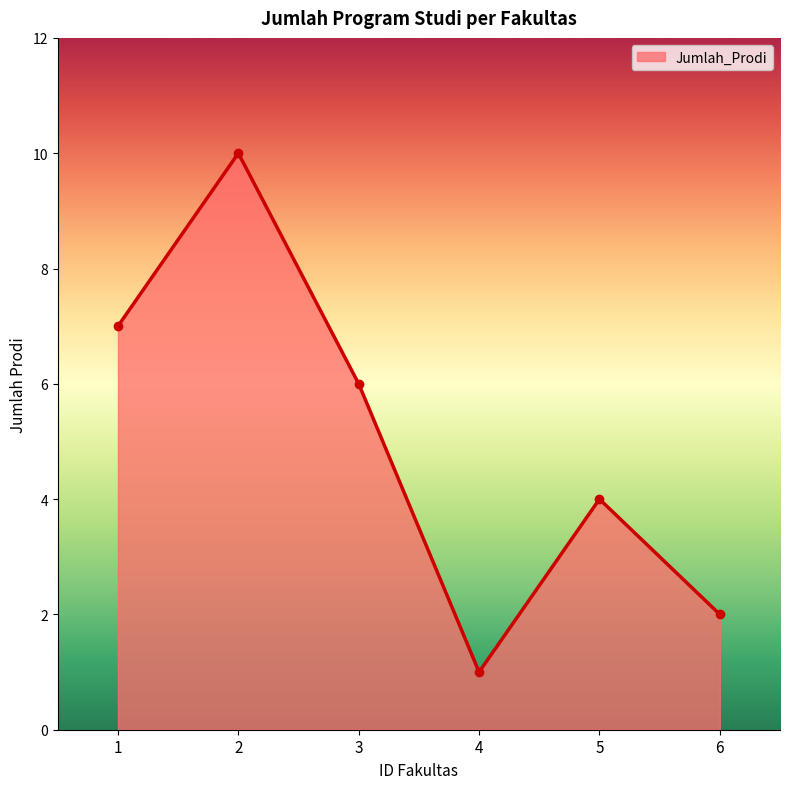

Approximately how many times larger is the value at 5 compared to 2?

0.4